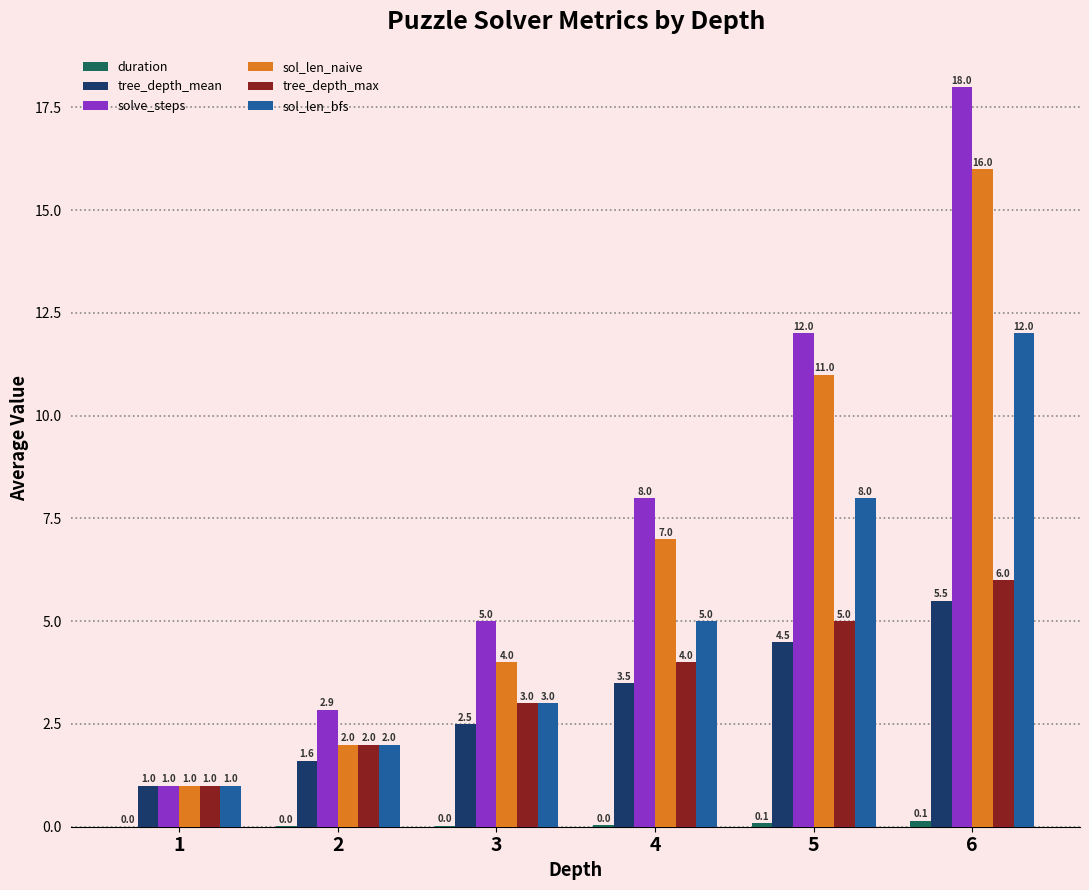

What is the highest value of the tree_depth_max series?

6.0